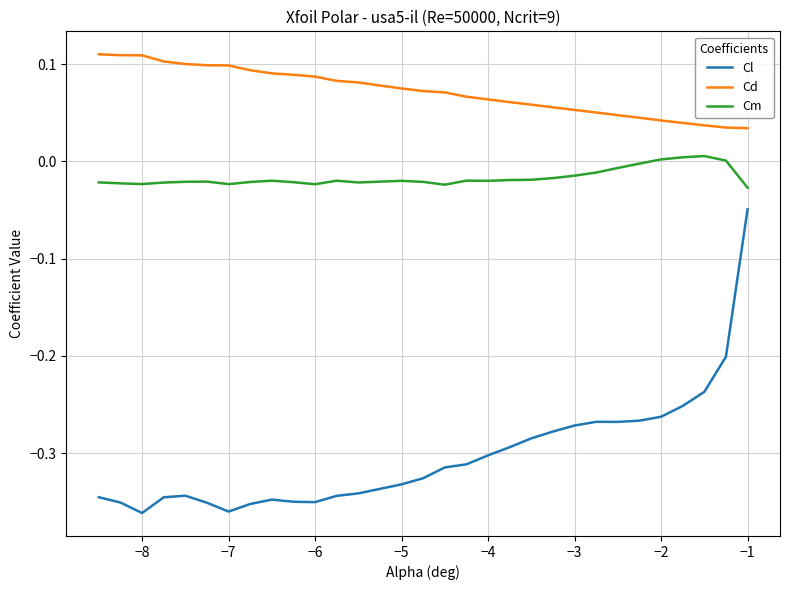

Which series has the widest spread of values?

Cl